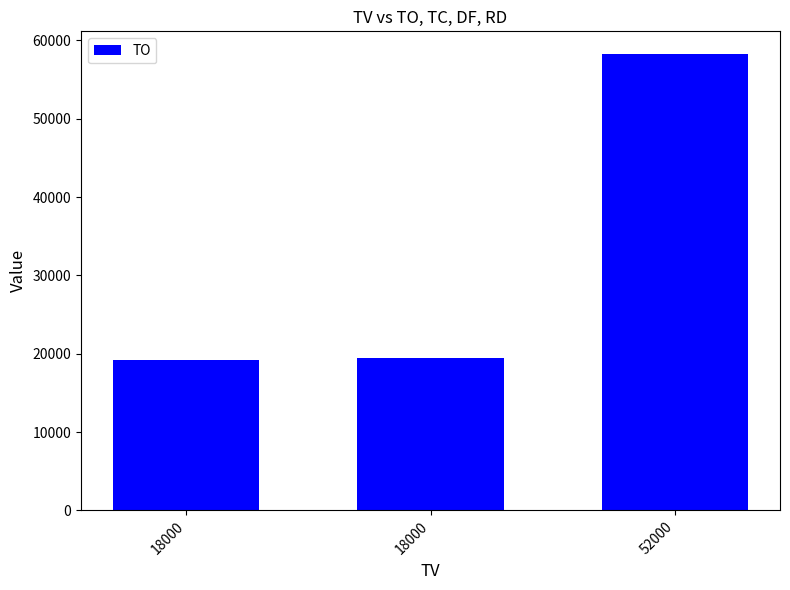

Are the bars grouped side by side (vs. stacked)?

No